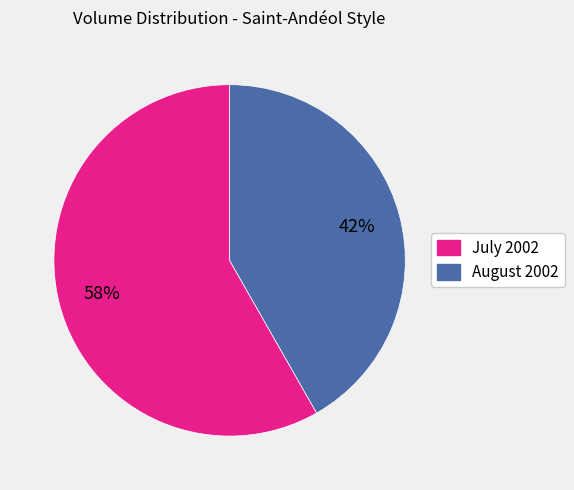

To the nearest percent, what is the difference between the largest and smallest slice percentages?

16%